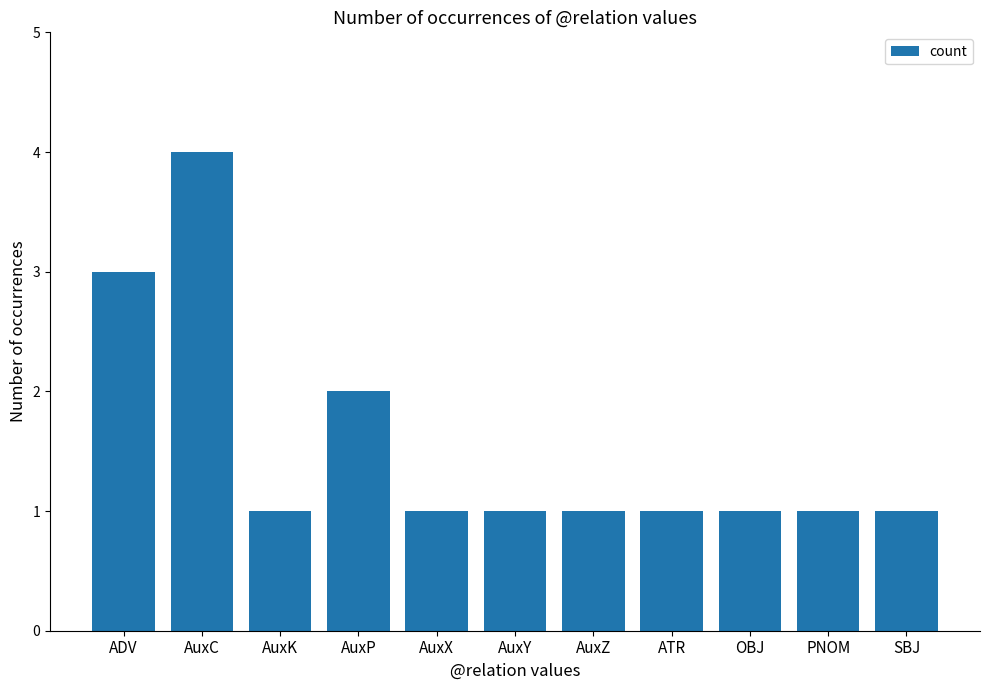

What is the value of the 8th bar from the left?

1